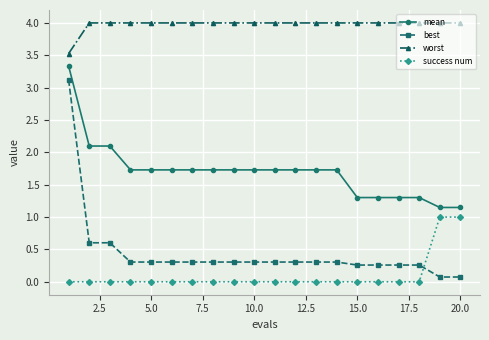

Does the chart display data point markers on the line(s)?

Yes